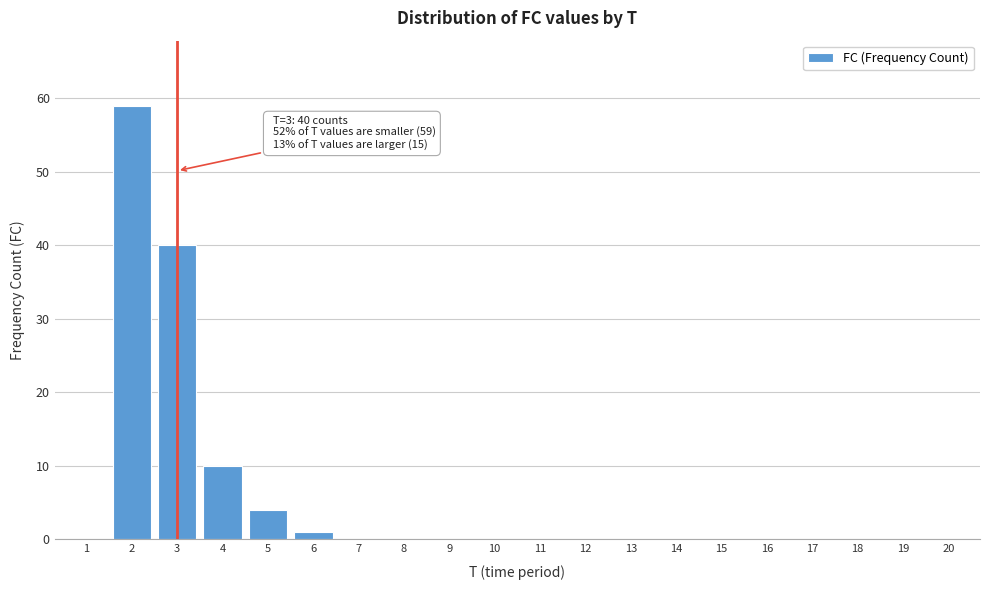

Reading left to right, transcribe all the data shown in this chart.

1=0	2=59	3=40	4=10	5=4	6=1	7=0	8=0	9=0	10=0	11=0	12=0	13=0	14=0	15=0	16=0	17=0	18=0	19=0	20=0